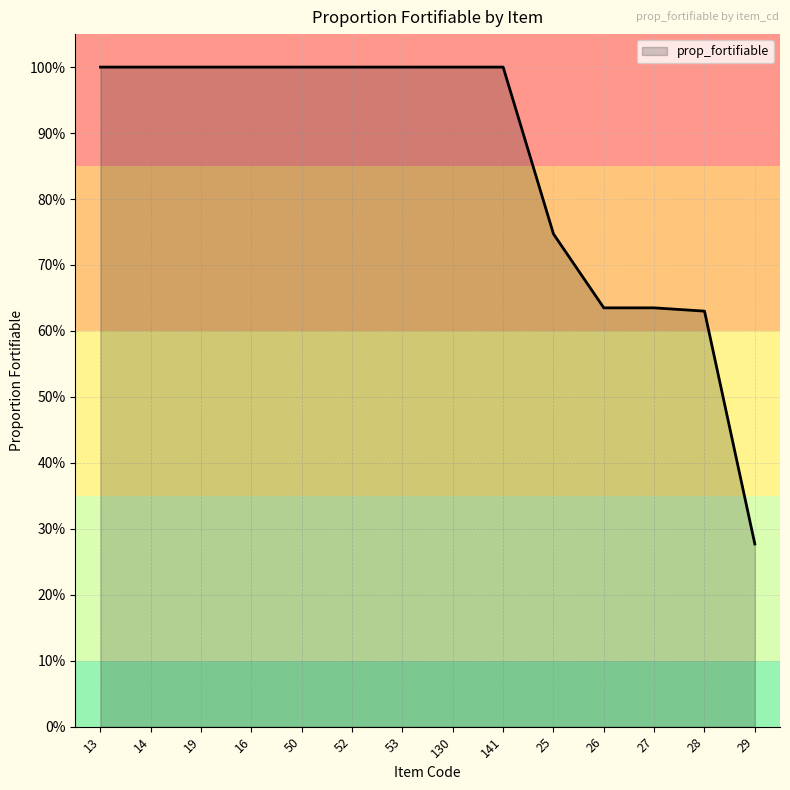

Does the chart have visible grid lines?

Yes